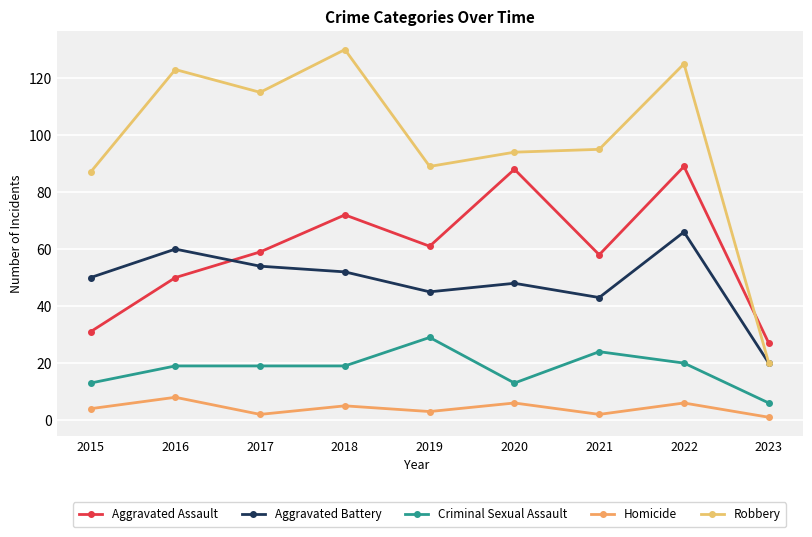

Is this an area chart (filled region under the line)?

No